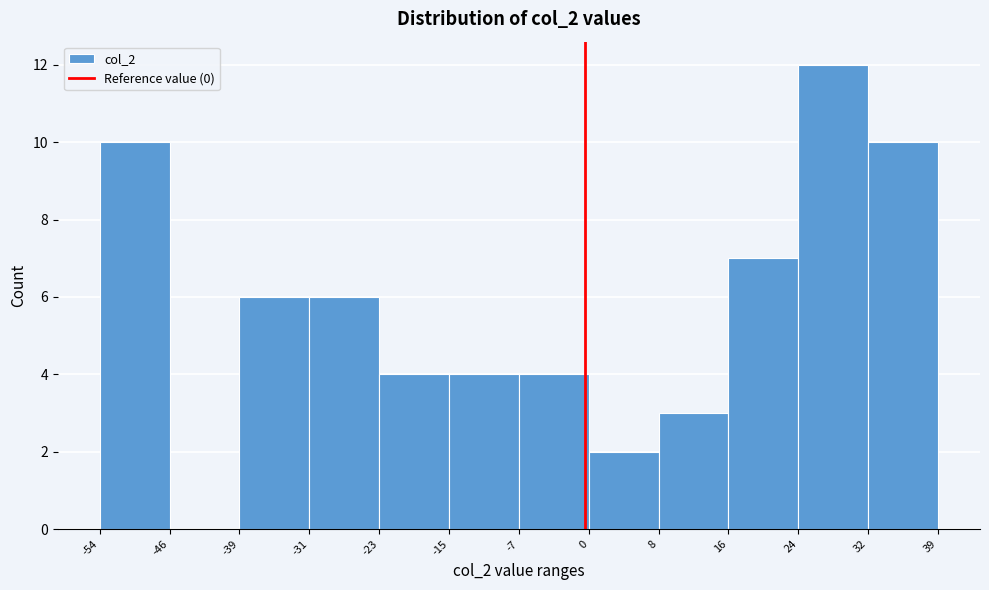

What is the height of the bar covering -54 to -46 on the x-axis? The values are not printed on the chart, so give them approximately, as read against the axis.

10